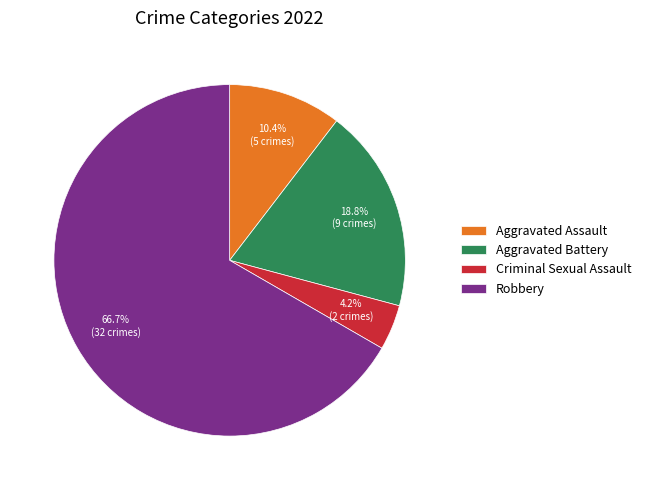

Is there any slice that represents more than half of the pie?

Yes